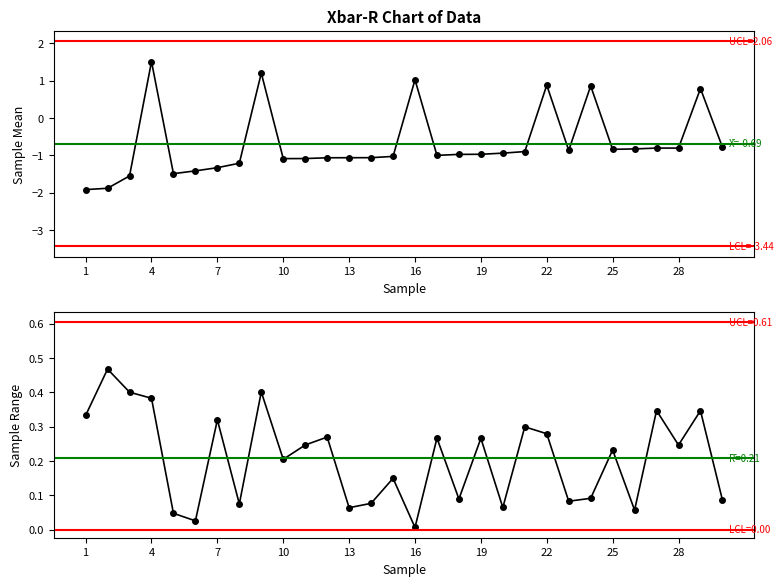

Does the chart display data point markers on the line(s)?

Yes